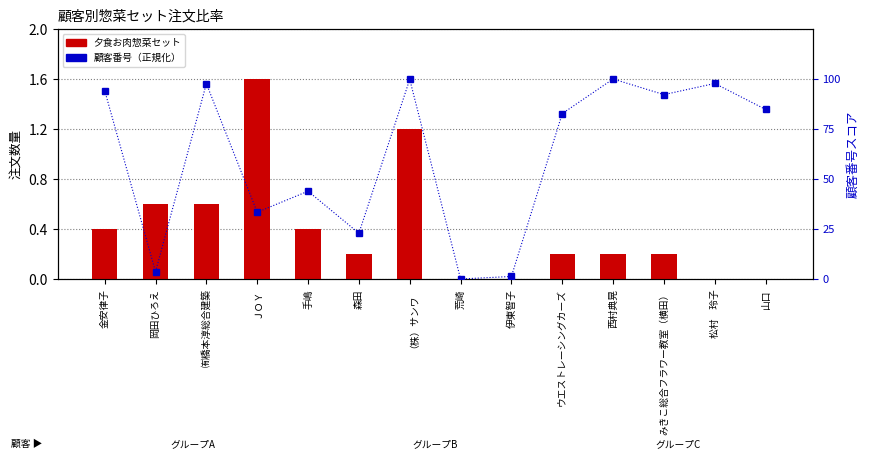

What is the label of the 11th bar from the left?

西村典晃